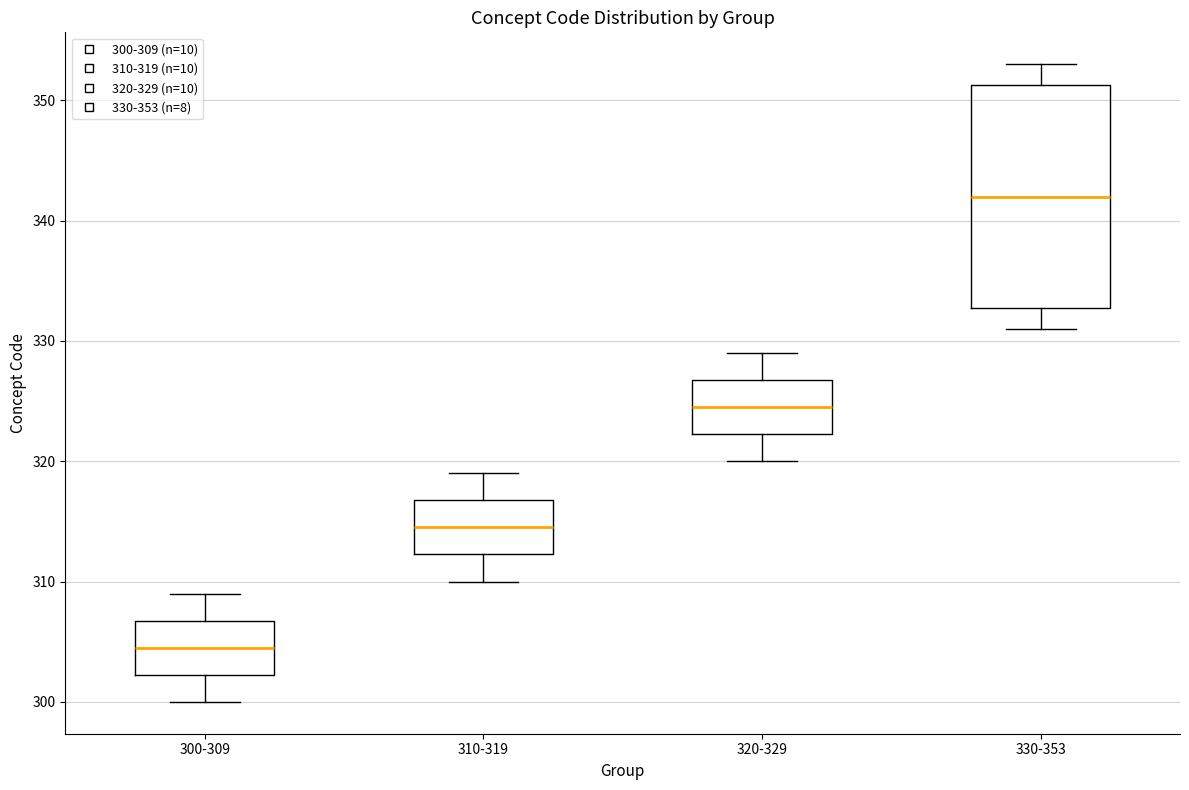

Where does the lower whisker of the box for 310-319 end on the y-axis? The values are not printed on the chart, so give them approximately, as read against the axis.

310